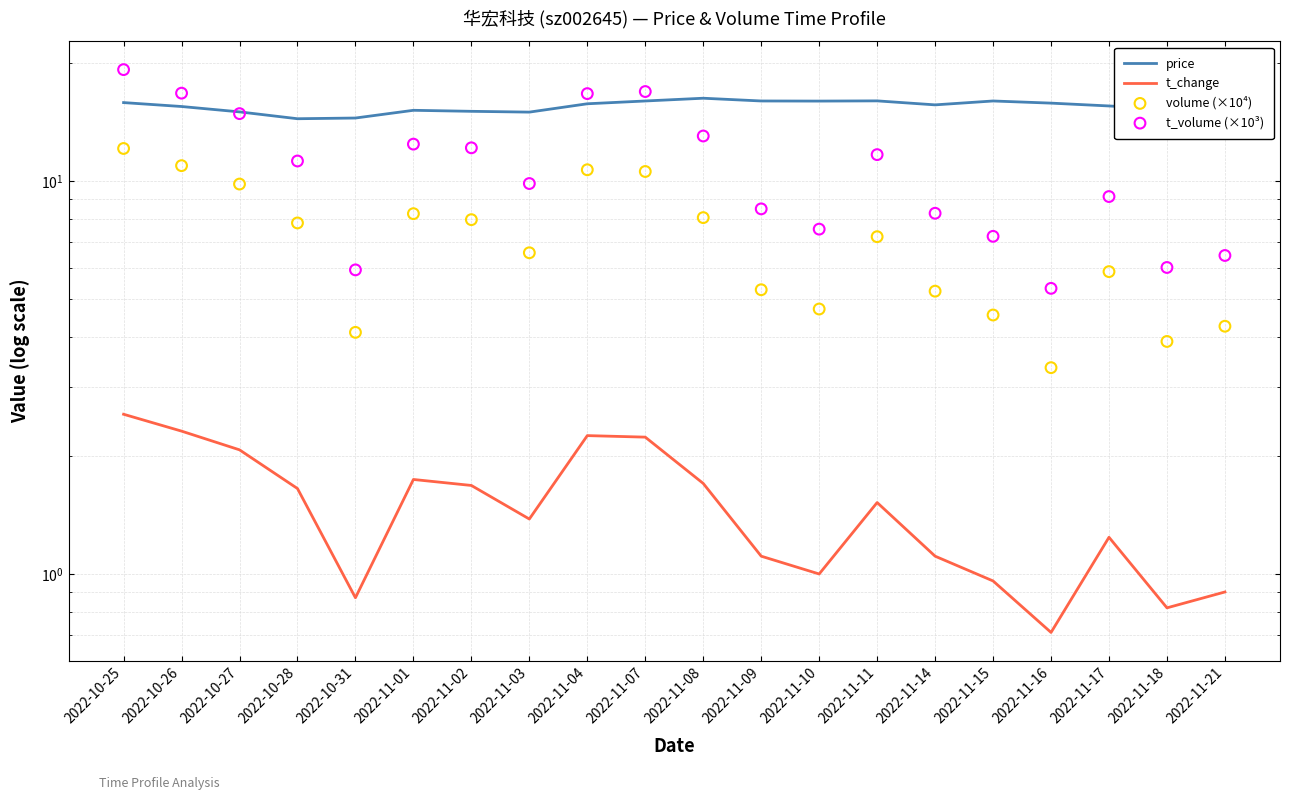

What are all the series names shown in the legend?

price, t_change, volume (×10⁴), t_volume (×10³)